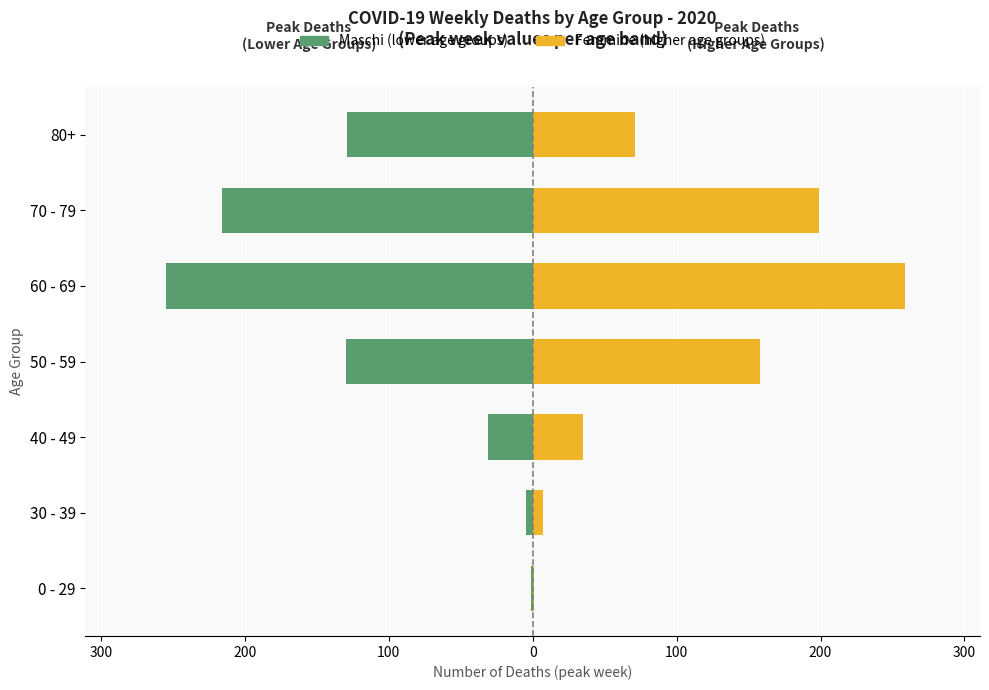

What value does the Femmine (right groups) series have at 50 - 59, to the nearest 5?

160